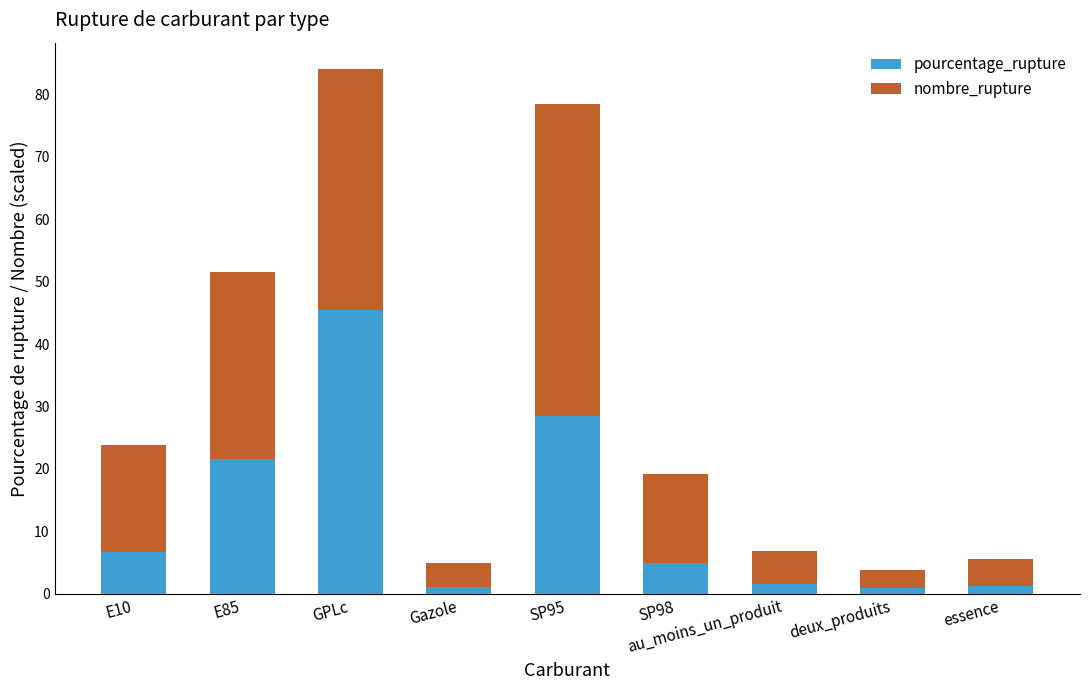

At which category is the sum across all series the highest?

GPLc